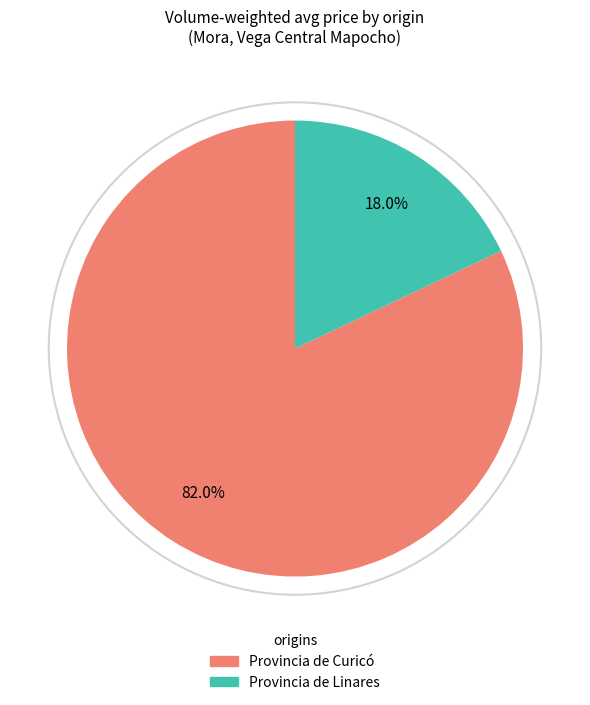

To the nearest percent, what is the average slice percentage?

50%